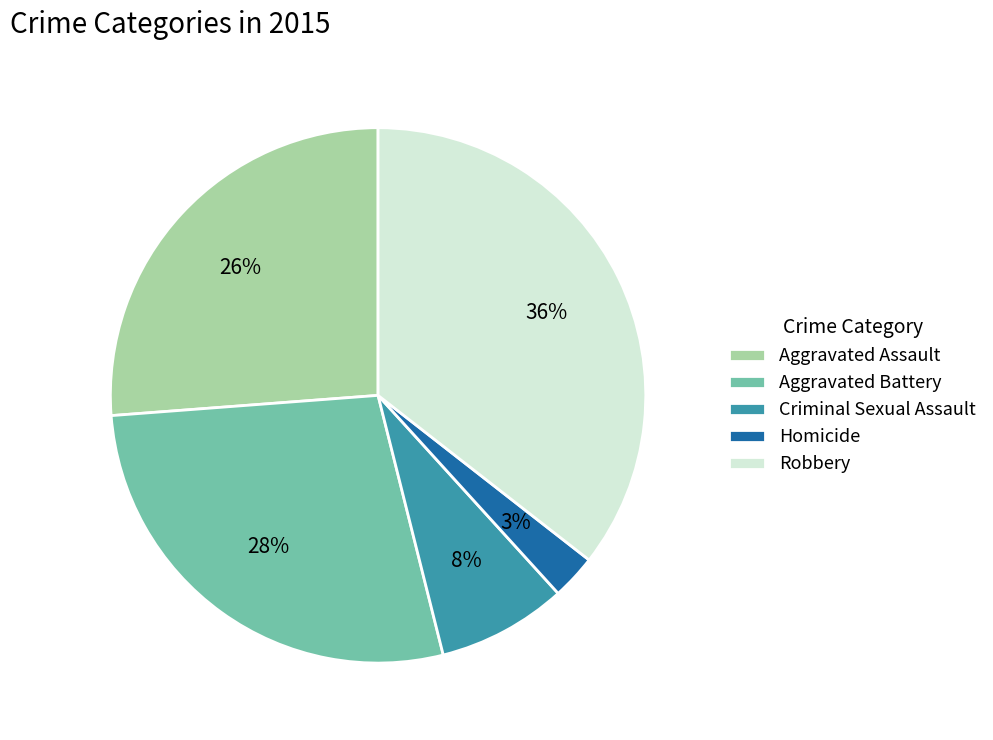

To the nearest percent, what percentage of the pie is Aggravated Assault?

26%